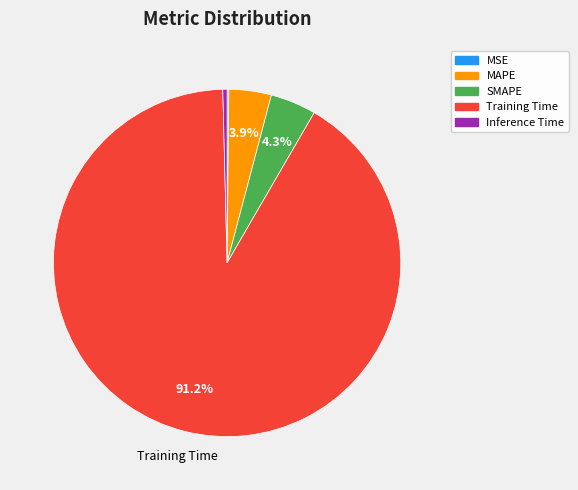

Which category has the biggest portion of the pie?

Training Time